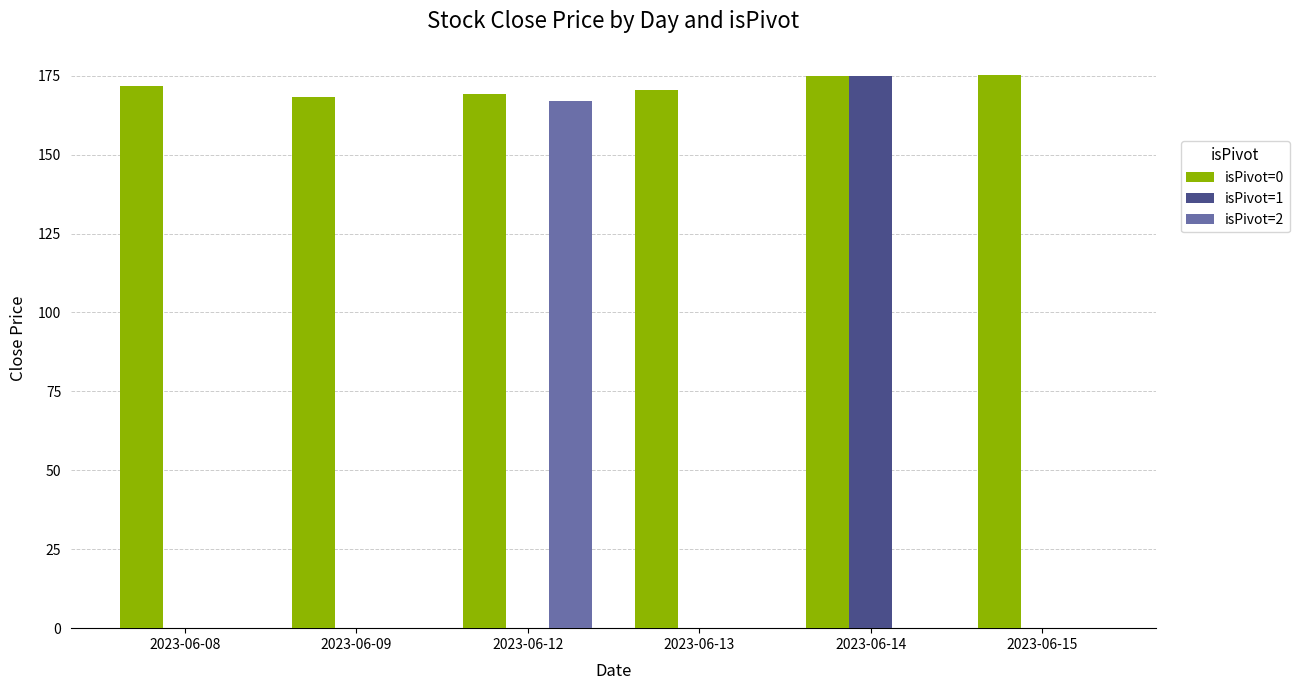

What are all the series names shown in the legend?

isPivot=0, isPivot=1, isPivot=2